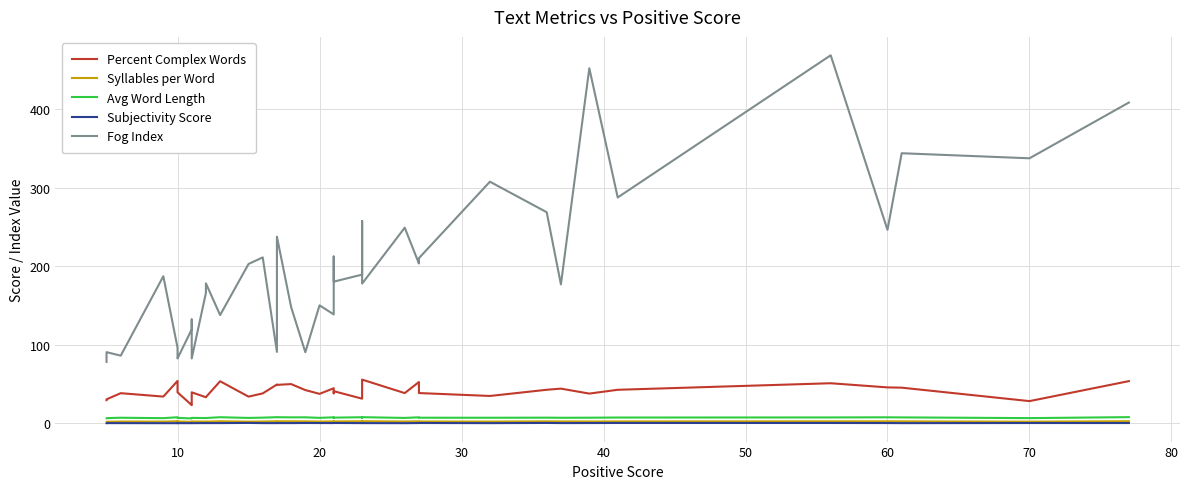

What is the sum of all Fog Index values?

7772.2